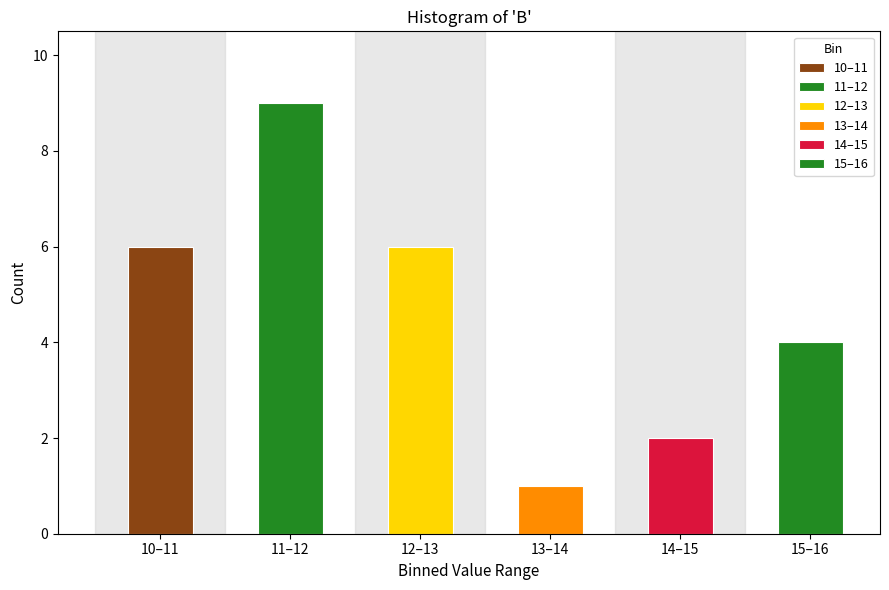

Reading left to right, transcribe all the data shown in this chart.

10–11=6	11–12=9	12–13=6	13–14=1	14–15=2	15–16=4